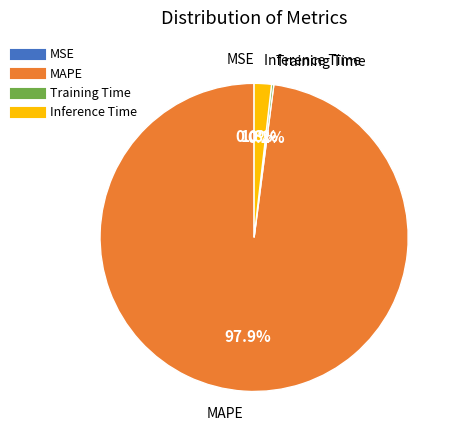

What is the total percentage of MAPE and Inference Time?

99.8%